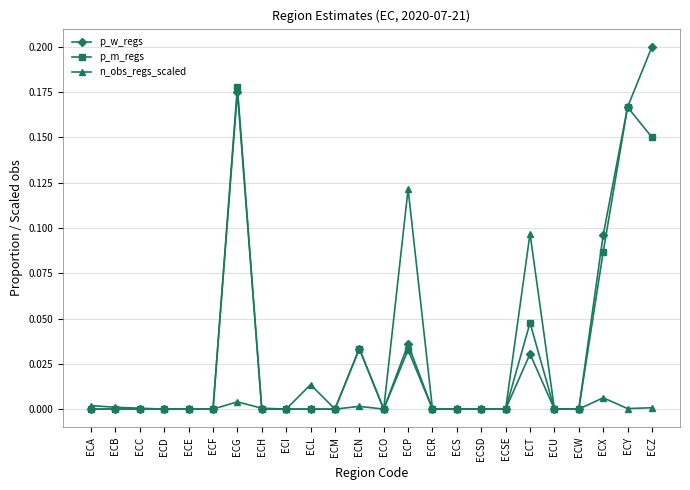

What is the label of the 13th point from the right?

ECN